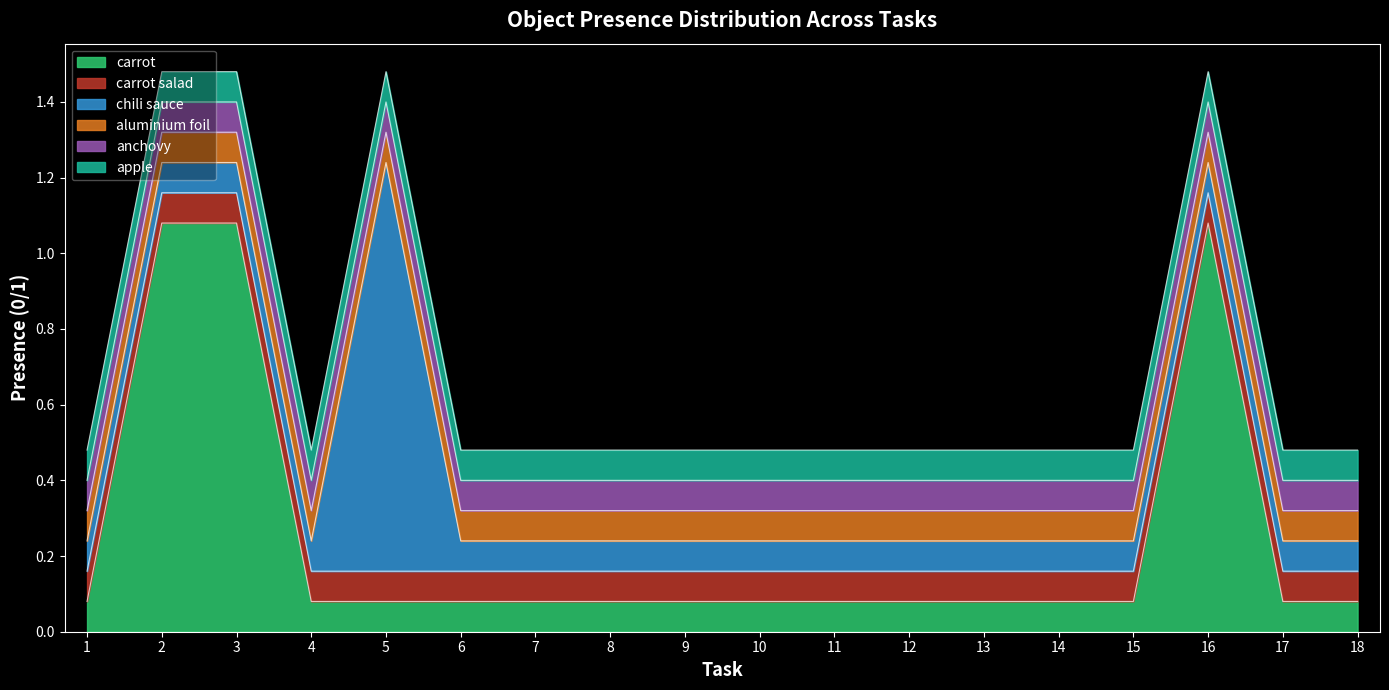

Which series has the widest spread of values?

carrot